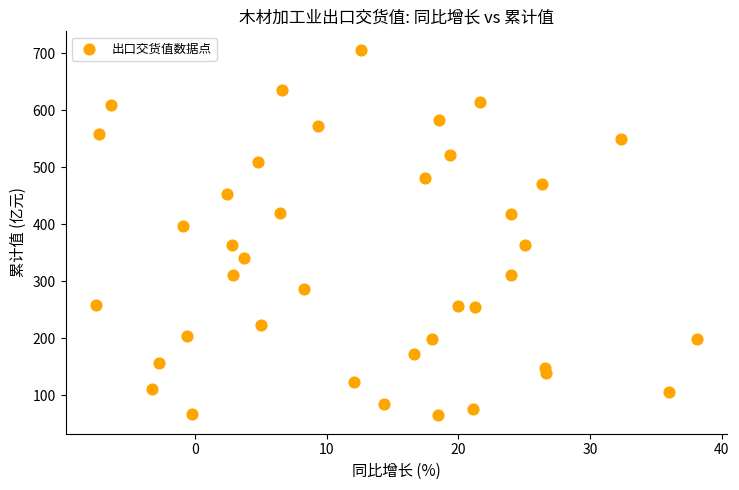

What is the range of Y values (max minus min)?

641.9